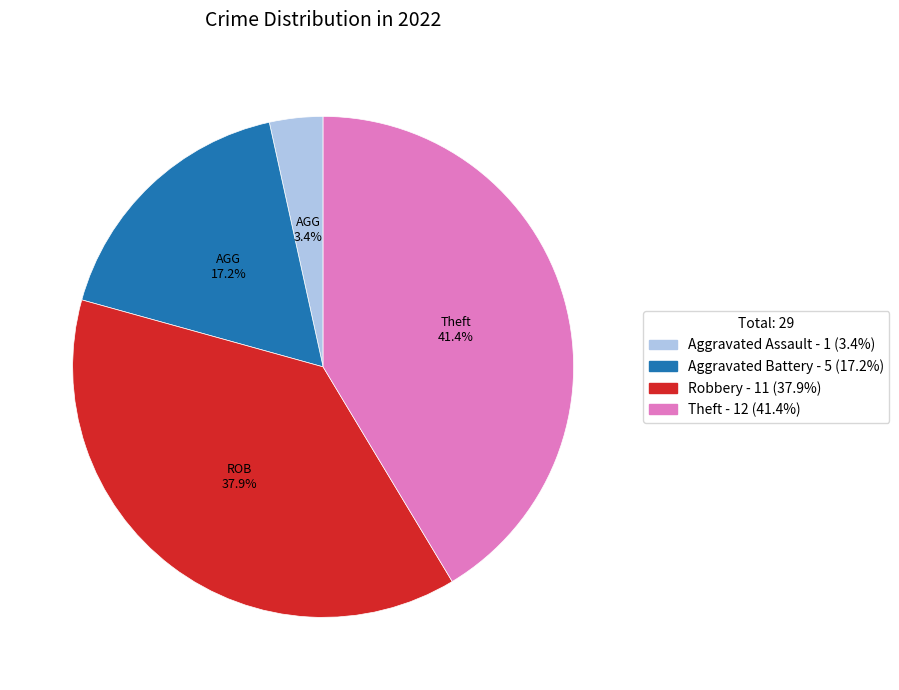

Is there a majority slice in this chart?

No